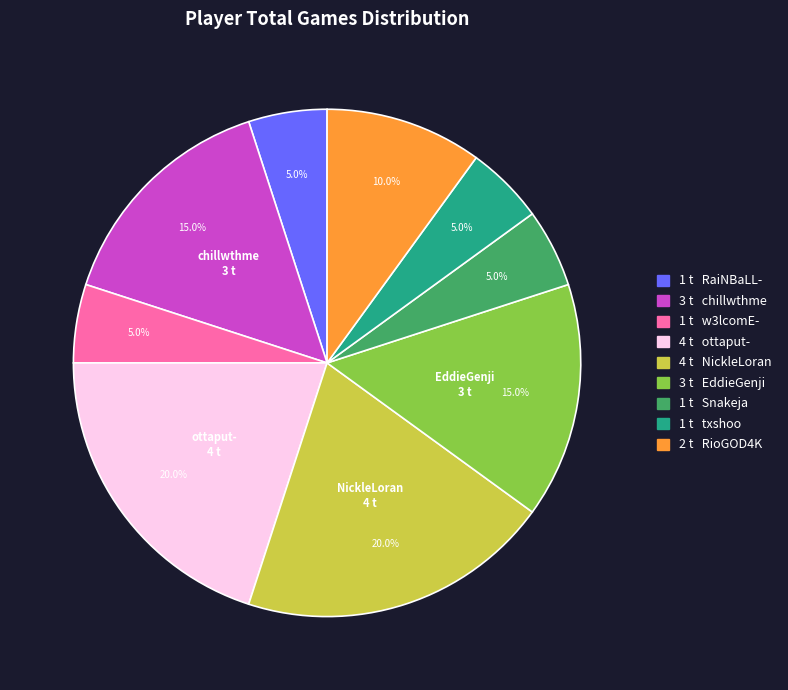

Count the number of slices in the pie.

9